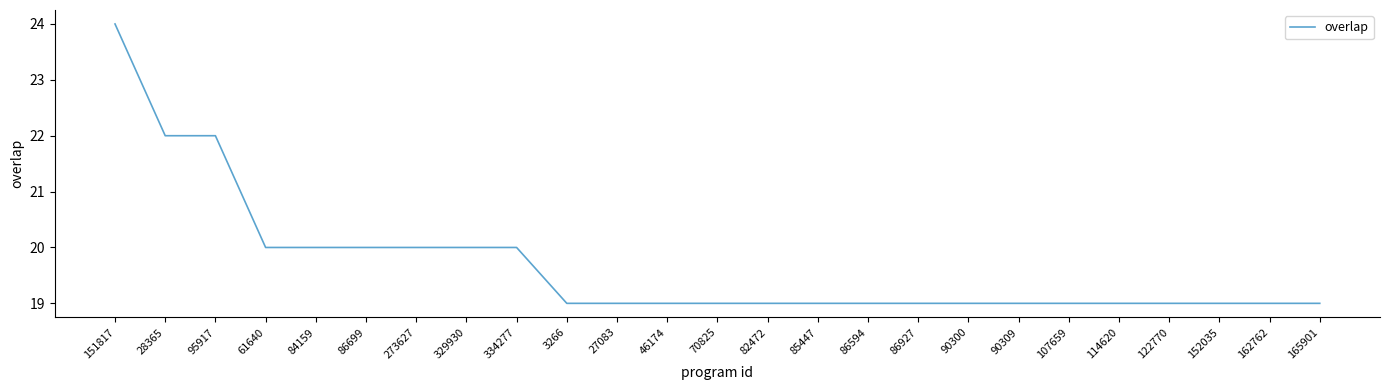

How many categories are shown in the chart?

25